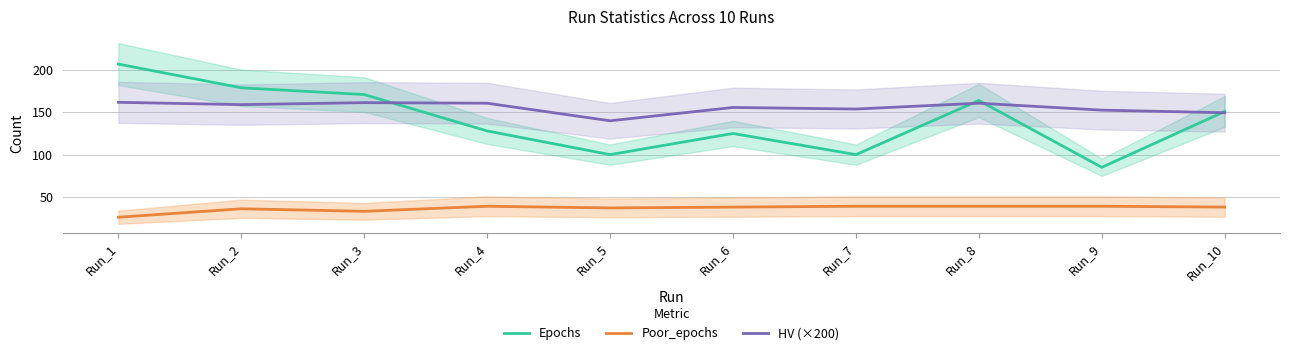

How many data points in Epochs are above 151?

4